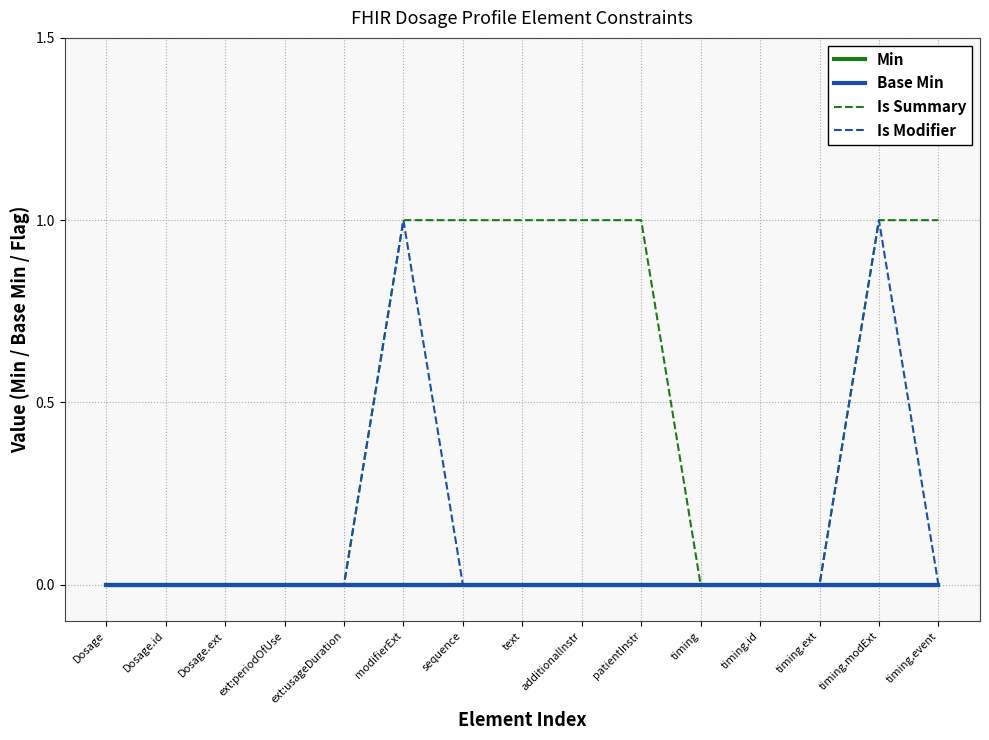

Does the chart display data point markers on the line(s)?

No